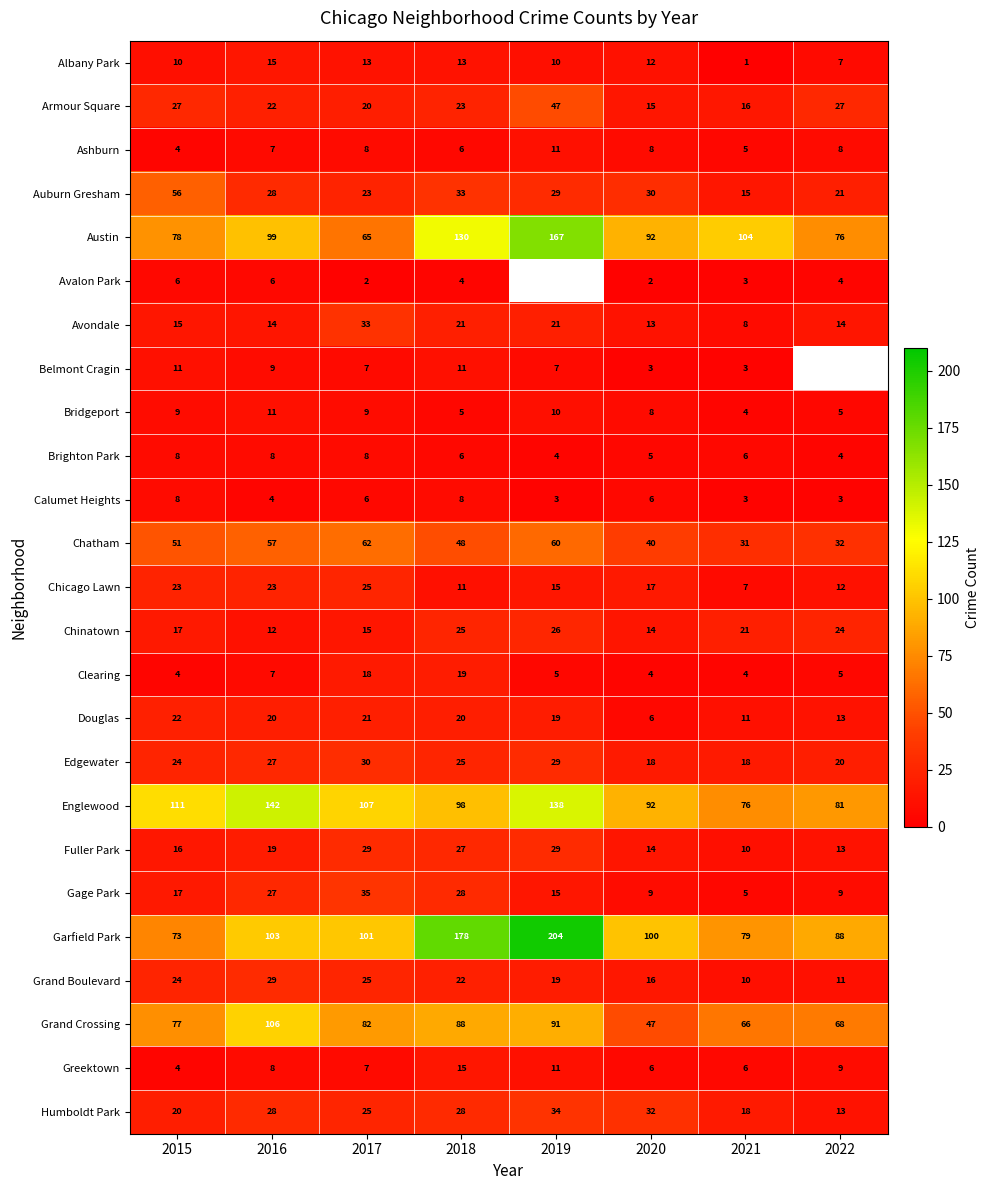

Is it true that Edgewater equals 14.5 at 2015?

False